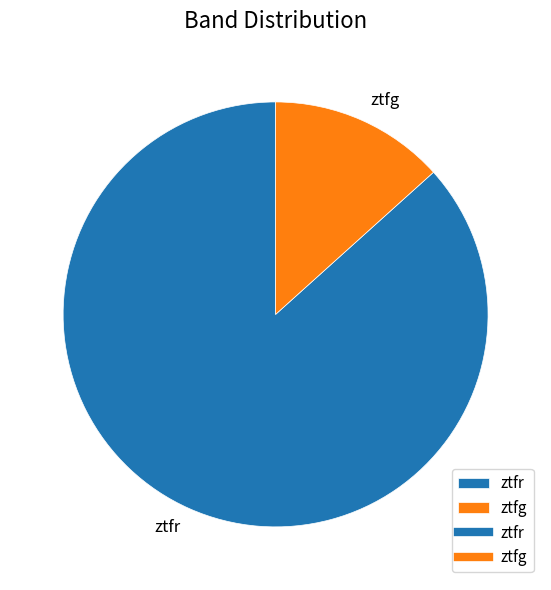

Which slice is the smallest?

ztfg